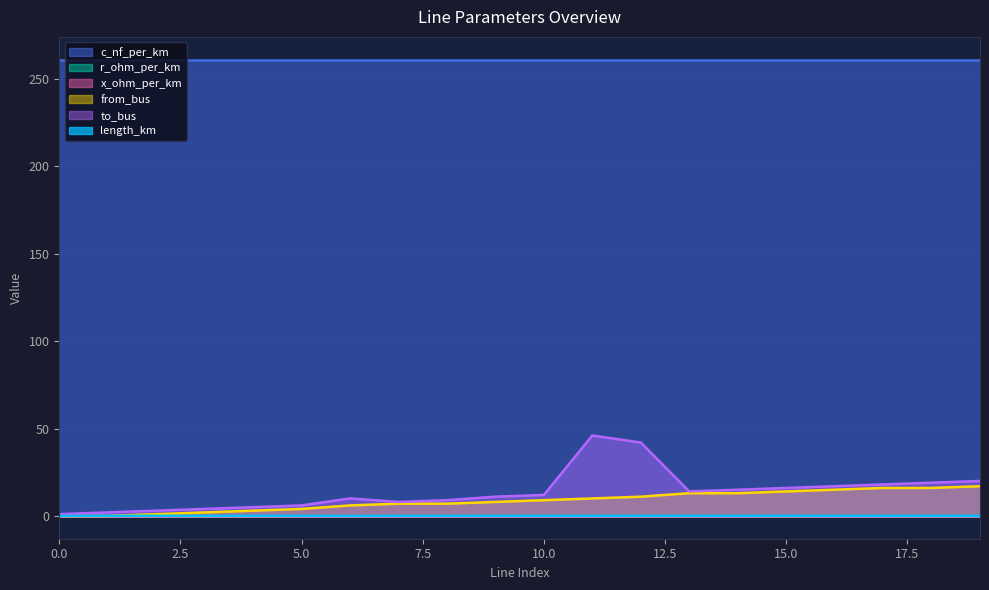

True or false: length_km has a value of 0.0 at 18.

False